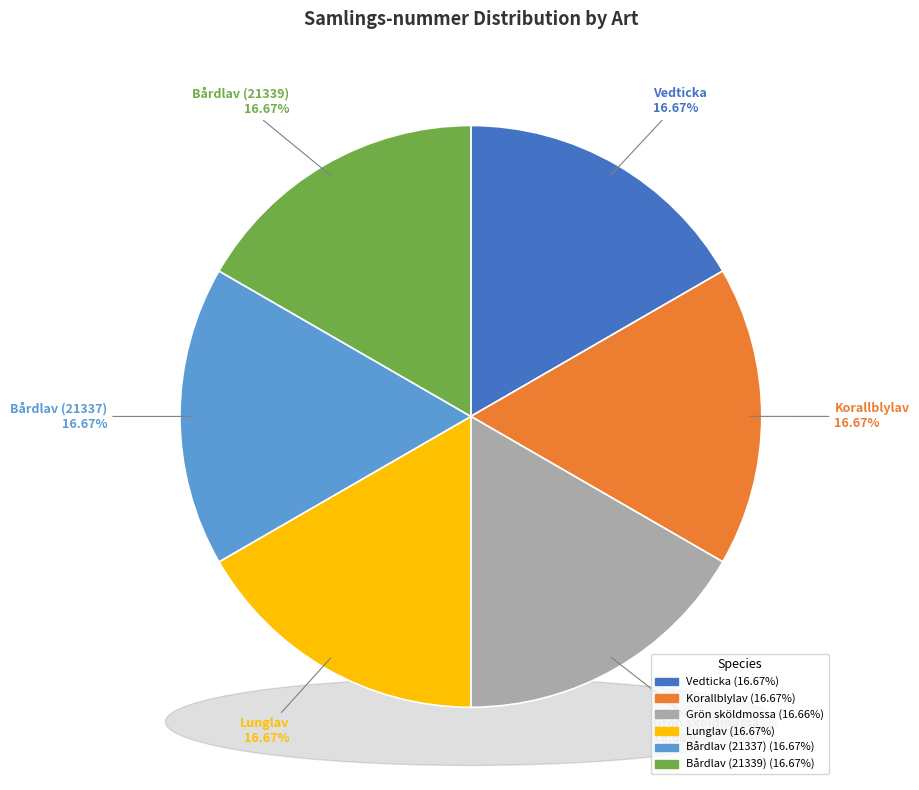

Is there any slice that represents more than half of the pie?

No